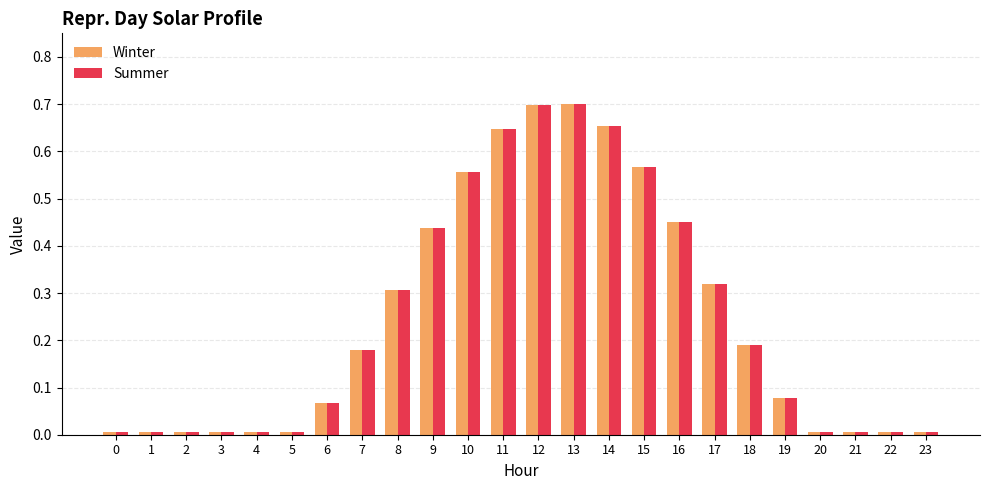

What is the sum of all Summer values?

5.9